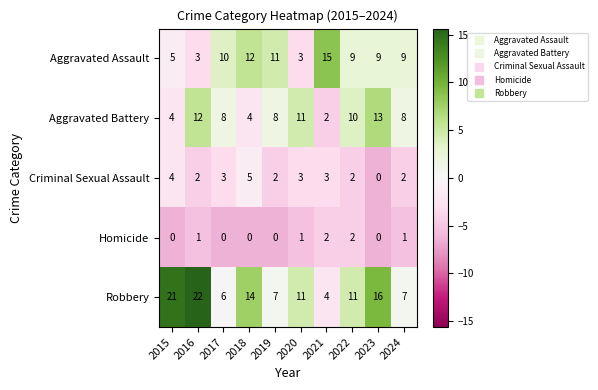

How many data points does each series have?

10